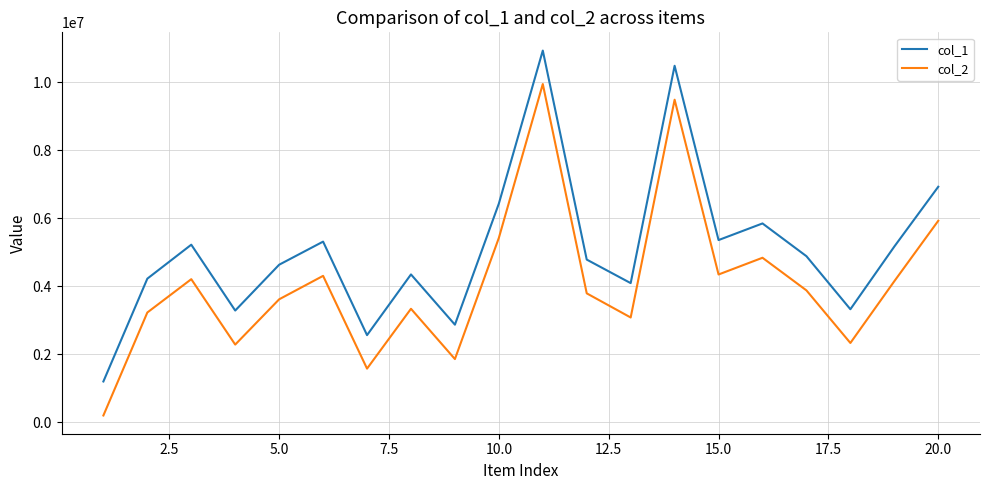

What is the difference between the maximum and minimum values in the col_2 series?

9741359